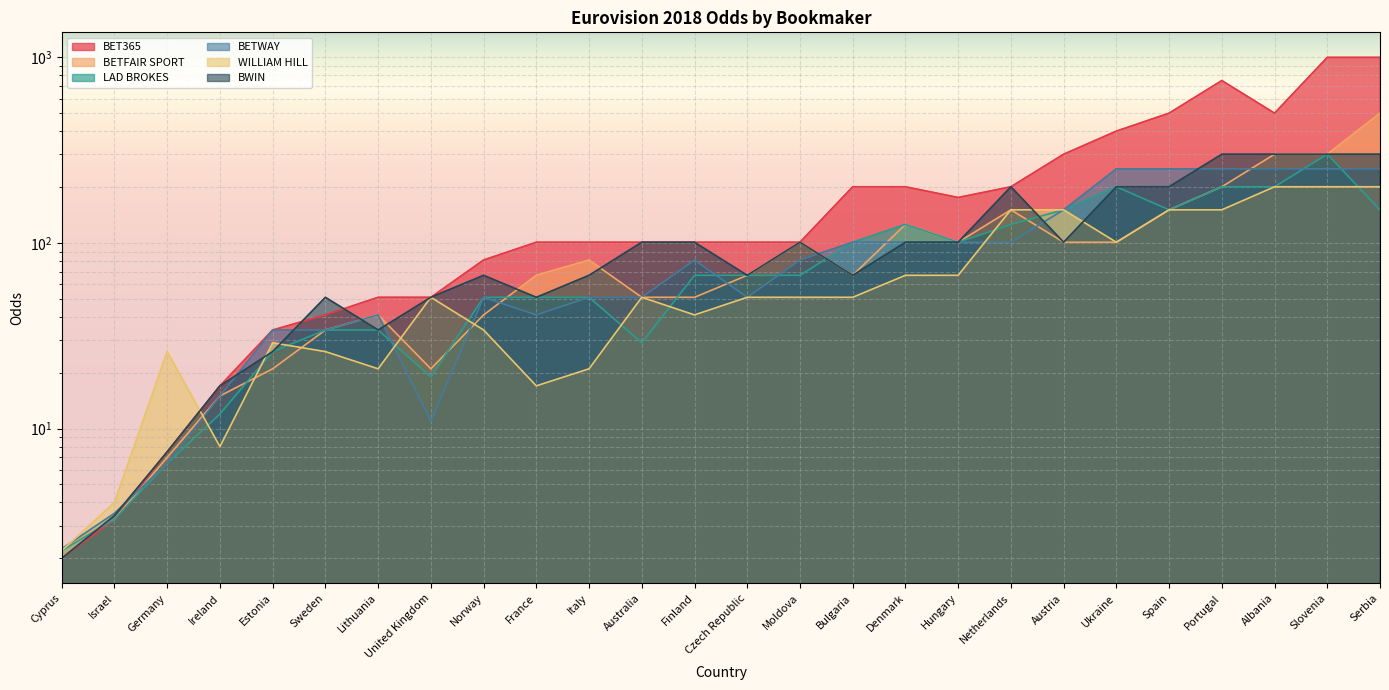

At Italy, list the series in order from smallest to largest.

WILLIAM HILL, LAD BROKES, BETWAY, BWIN, BETFAIR SPORT, BET365